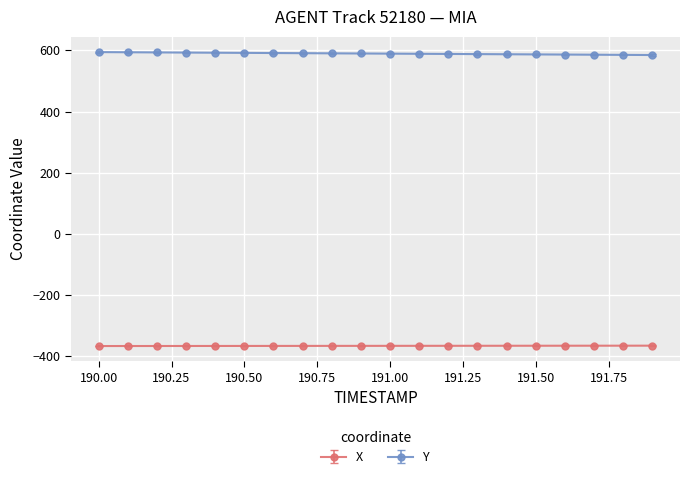

What is the sum of all Y values?

11790.2